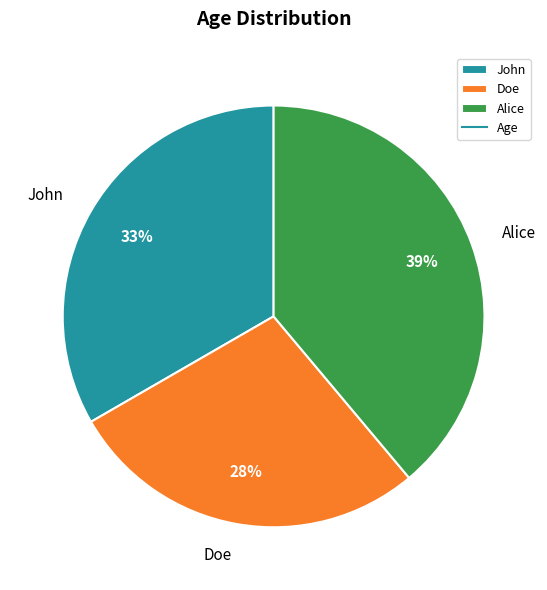

Which has a higher value, Doe or John?

John